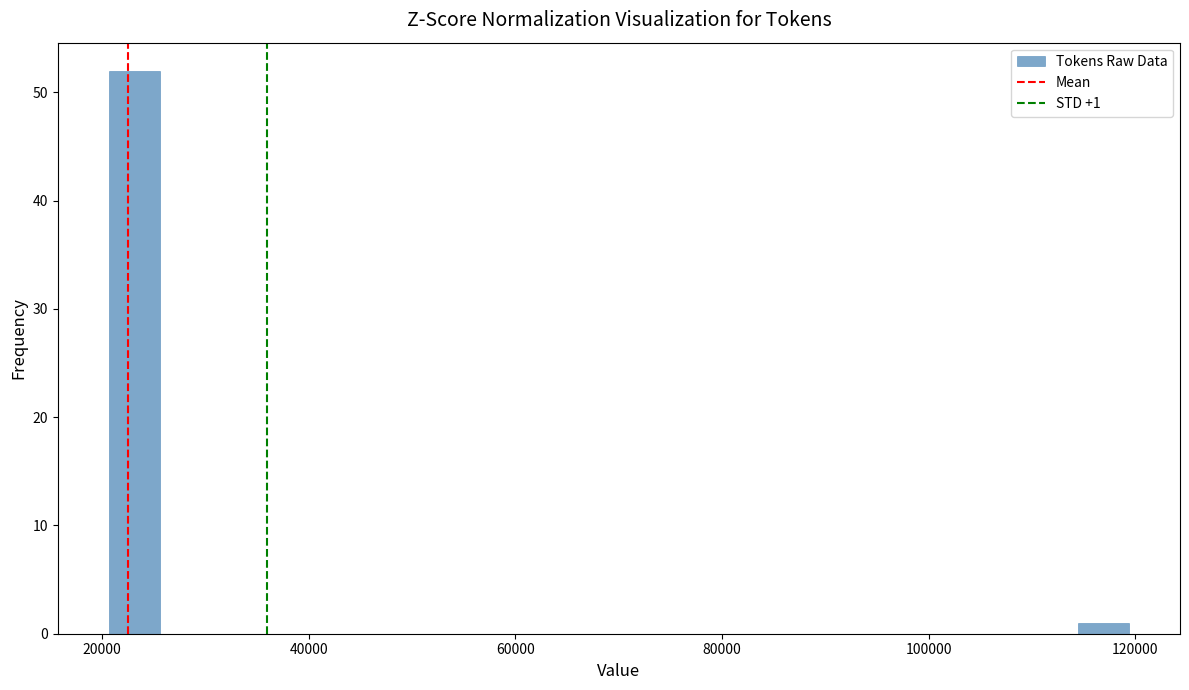

Around what value on the x-axis is the tallest bar? Give the approximate position of its centre, as read against the axis.

24000